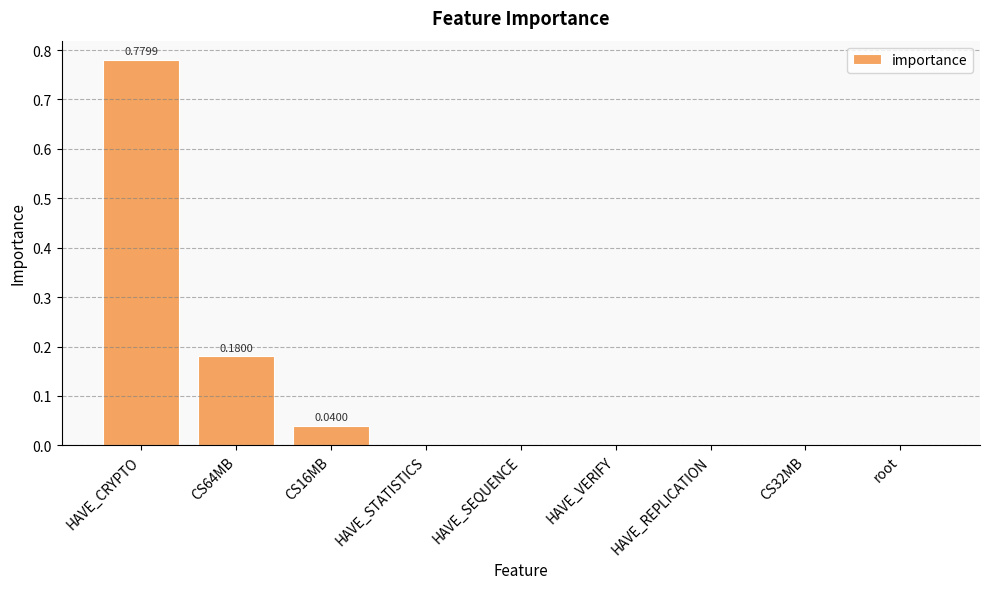

Which label corresponds to the largest value in the chart?

HAVE_CRYPTO